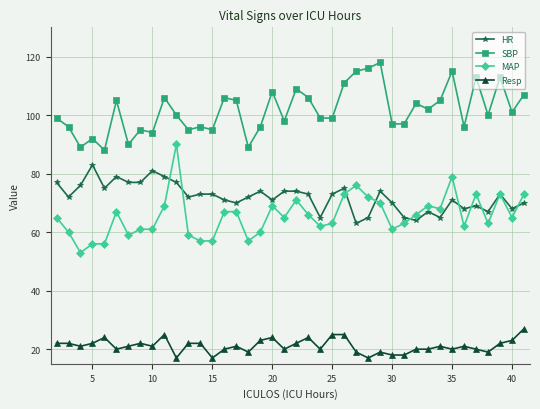

What is the highest value of the Resp series?

27